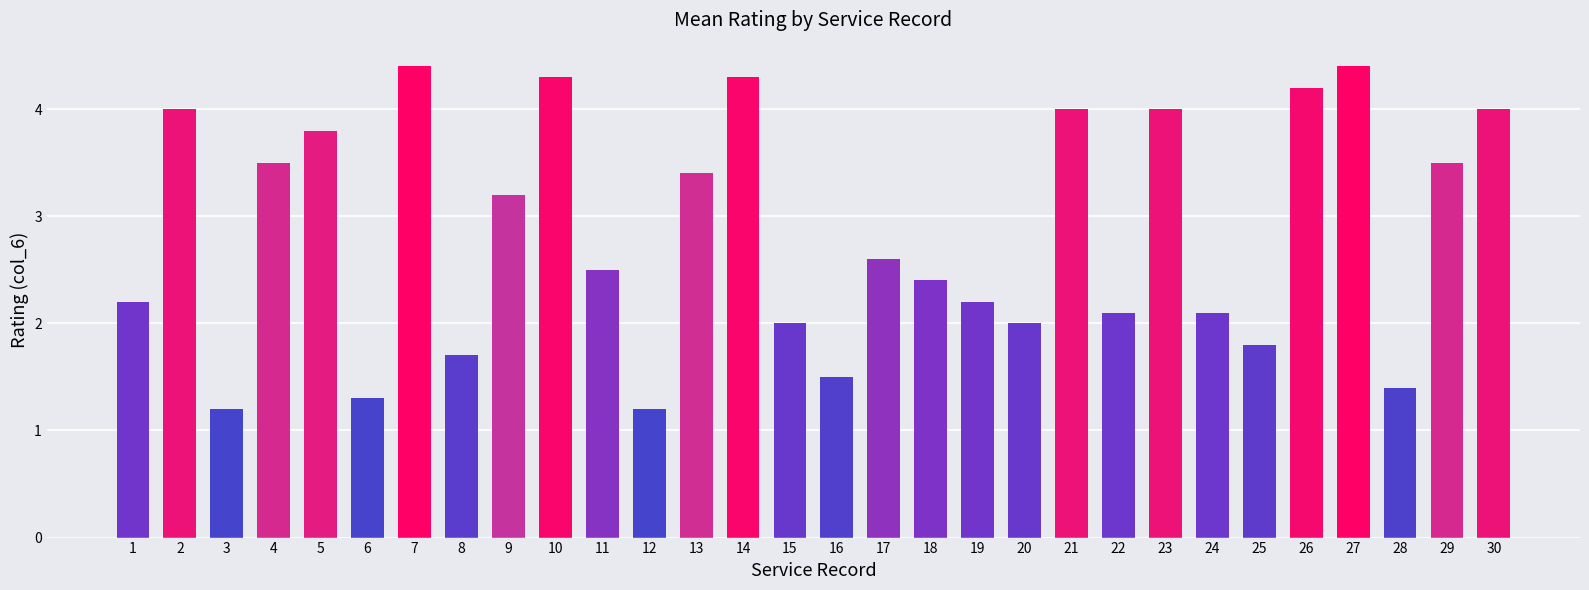

Is it true that the value at 1 is 2.2?

True